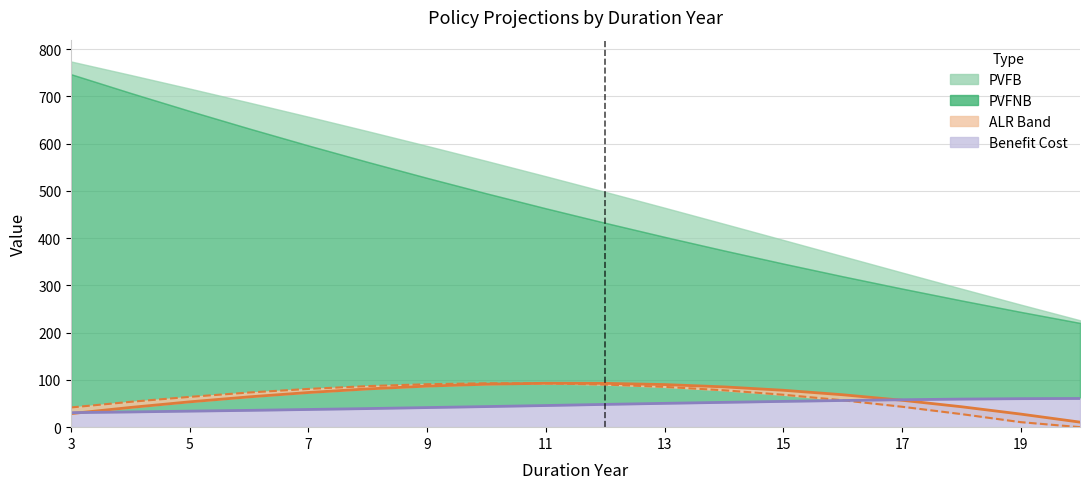

How many data points in ALR_ED are above 73?

9